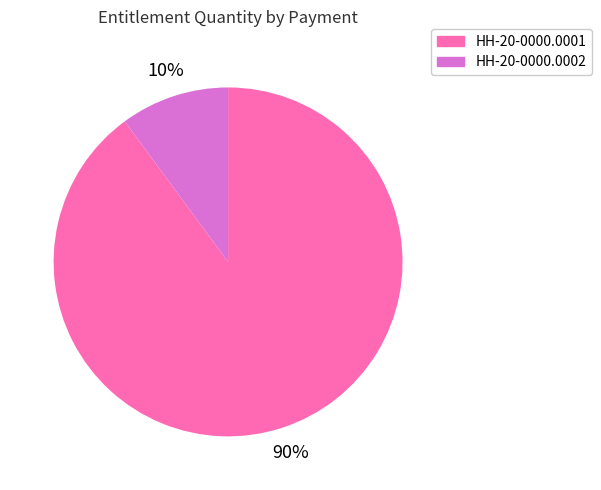

To the nearest percent, what is the average slice percentage?

50%